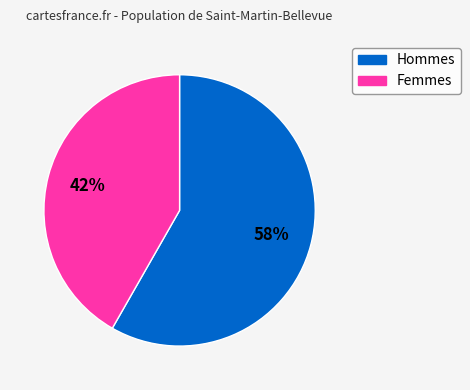

To the nearest percent, what is the average slice percentage?

50%